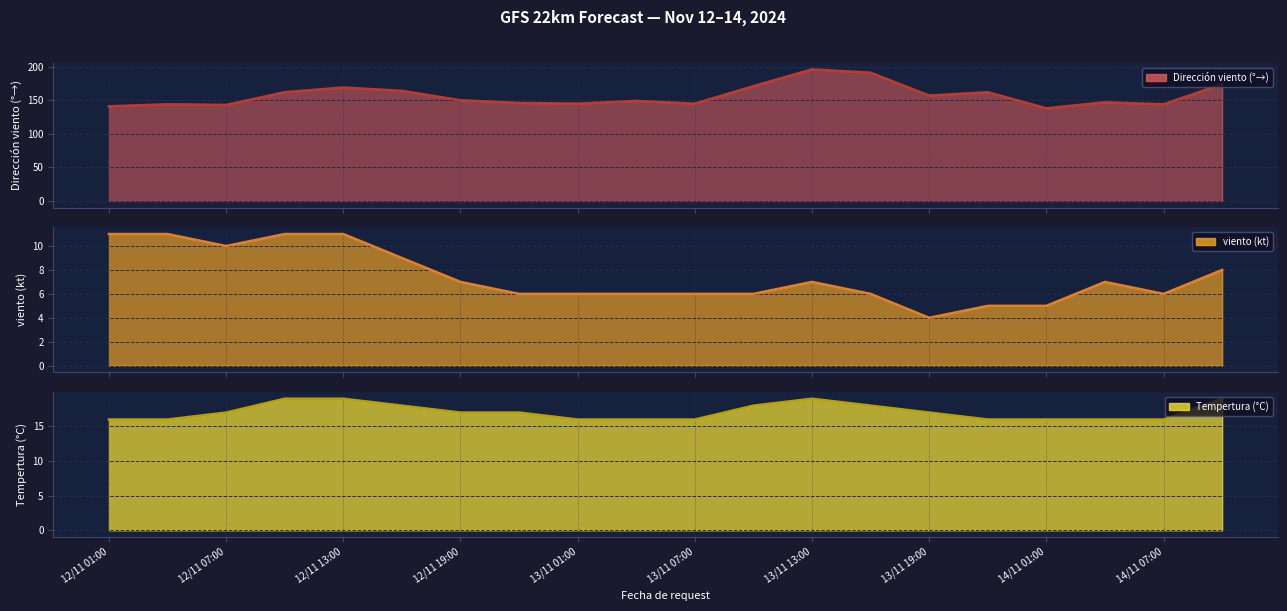

What are all the series names shown in the legend?

Dirección viento (°→), viento (kt), Tempertura (°C)